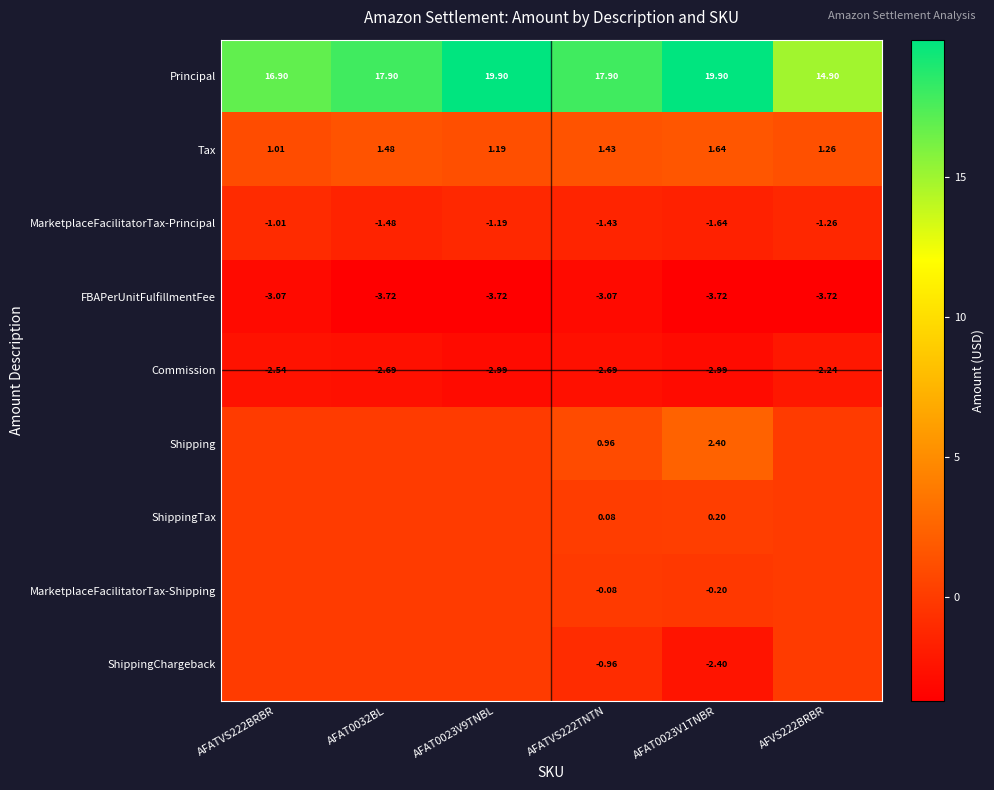

At how many categories does at least one series exceed 15?

5